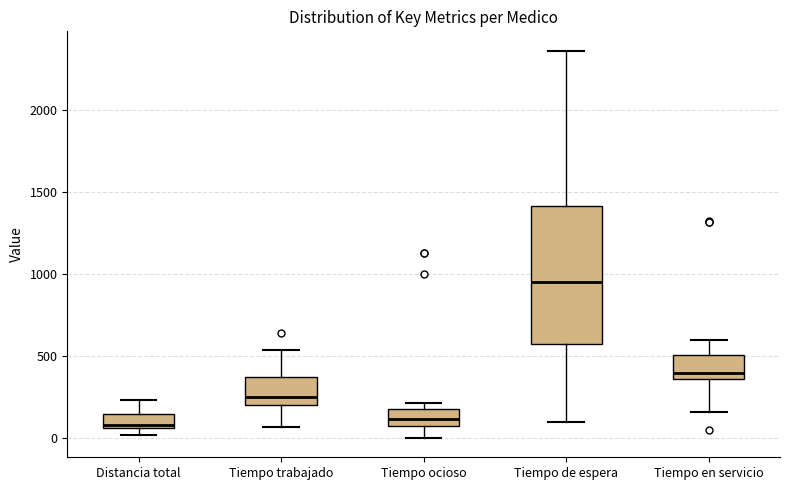

Reading left to right, transcribe this box plot: for each box, give where its median line is, the range the box spans, and where its two whiskers end, as read against the y-axis. The values are not printed on the chart, so give them approximately, as read against the axis.

Distancia total: median 100, box 50 to 150, whiskers 0 to 250
Tiempo trabajado: median 250, box 200 to 350, whiskers 50 to 550
Tiempo ocioso: median 100, box 50 to 200, whiskers 0 to 200 (just above the box's upper edge)
Tiempo de espera: median 950, box 550 to 1400, whiskers 100 to 2350
Tiempo en servicio: median 400, box 350 to 500, whiskers 150 to 600